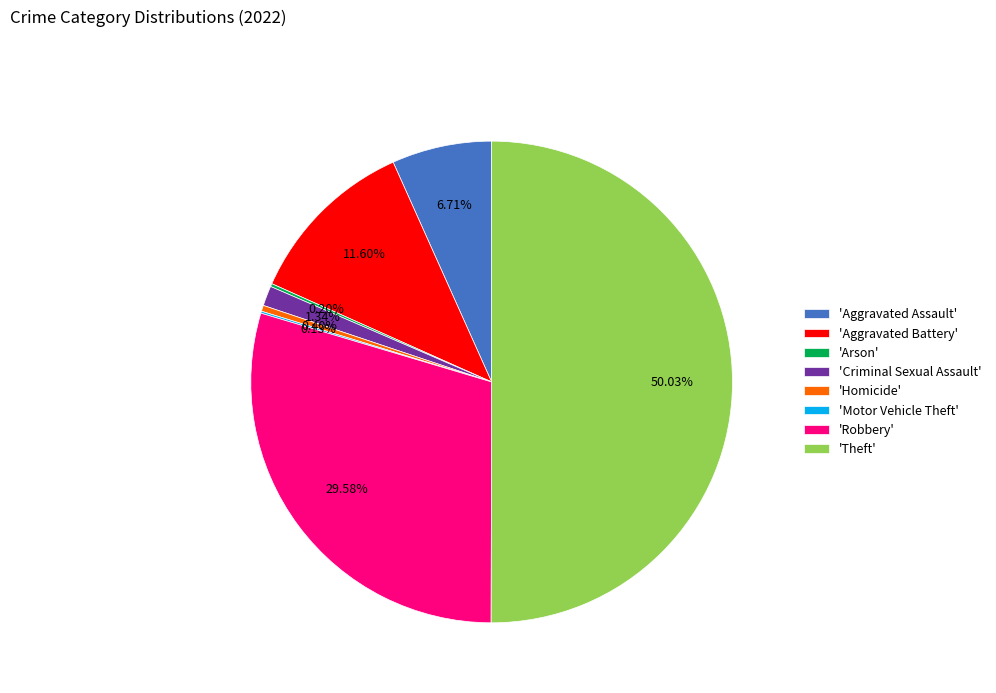

What is the majority slice?

'Theft'